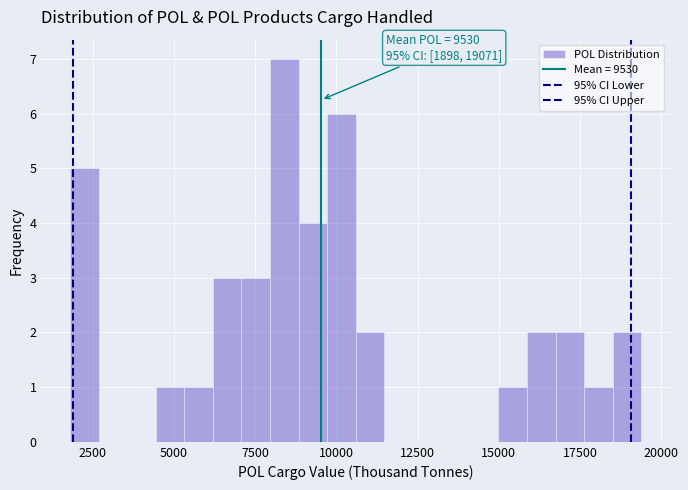

Read against the x-axis, roughly where is the centre of the tallest bar?

8500